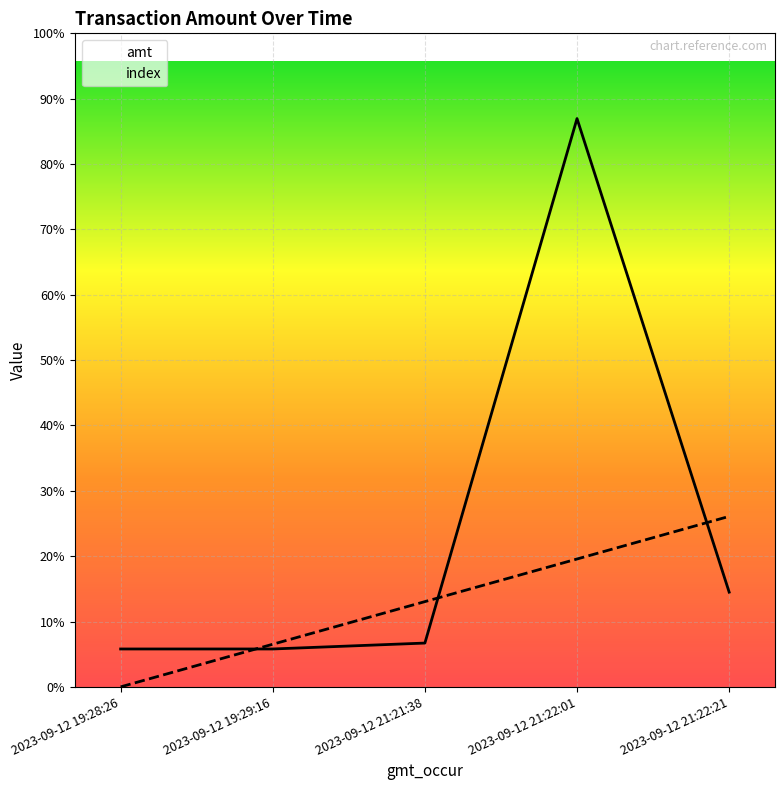

The value of index at 2023-09-12 19:29:16 is 735. True or false?

False